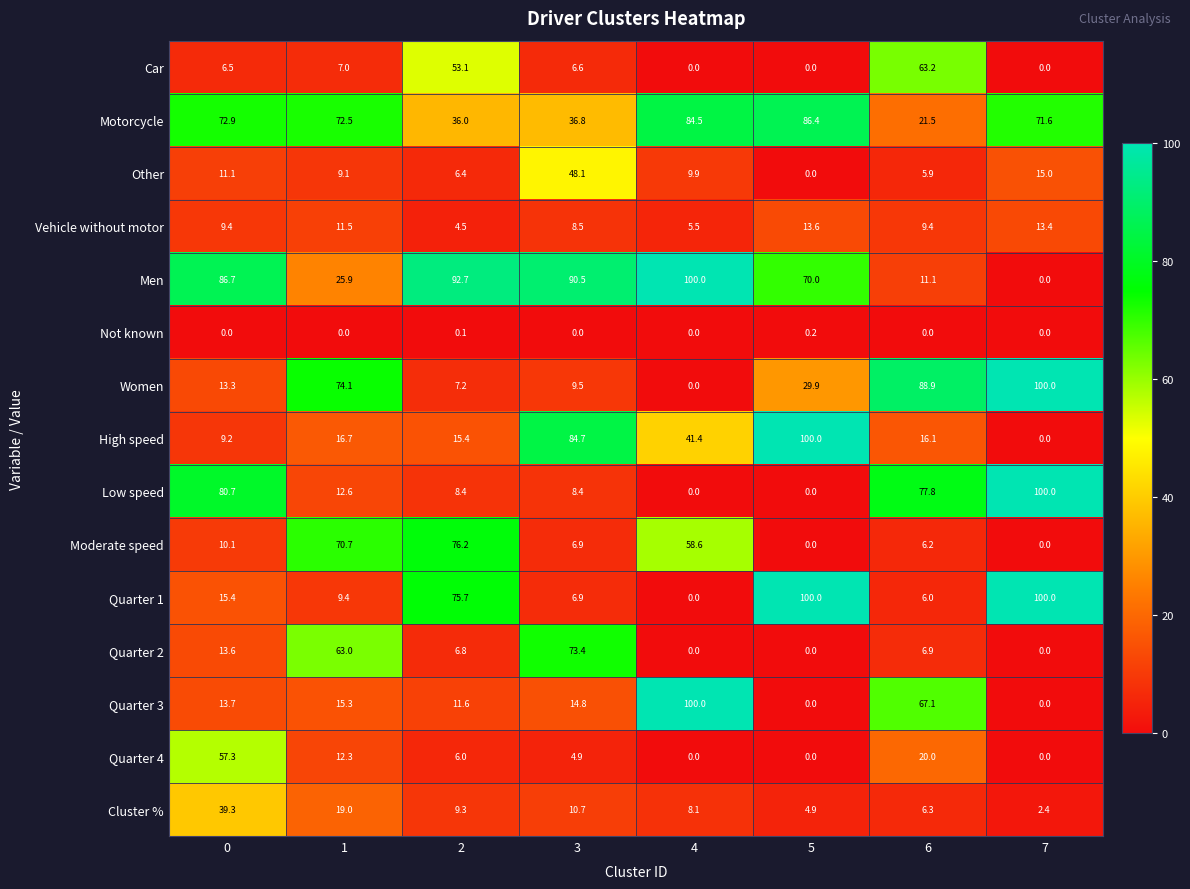

Is it true that Car equals 0.0 at 4?

True